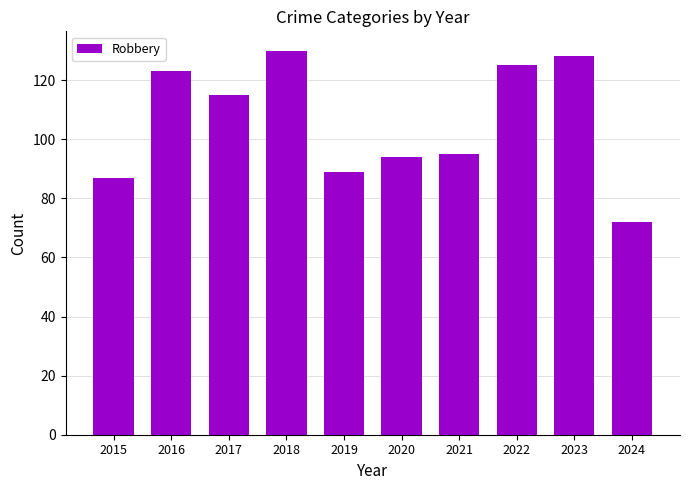

What is the value of the 7th bar from the left?

95